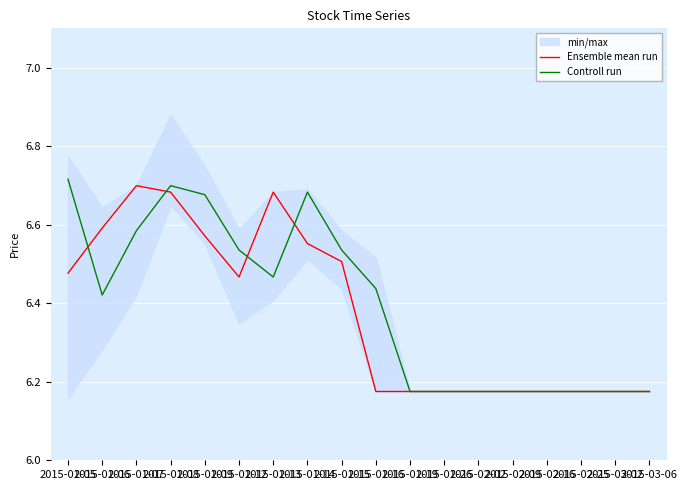

What are all the series names shown in the legend?

Ensemble mean run, Controll run